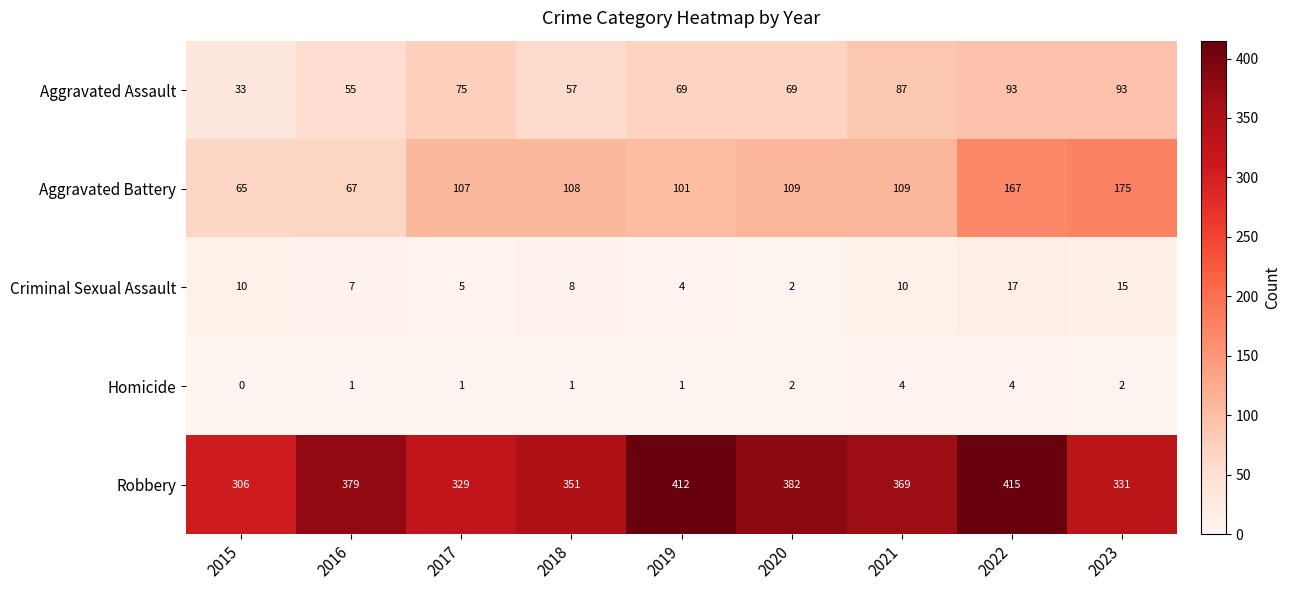

What is the difference between the highest and lowest values at 2017?

328